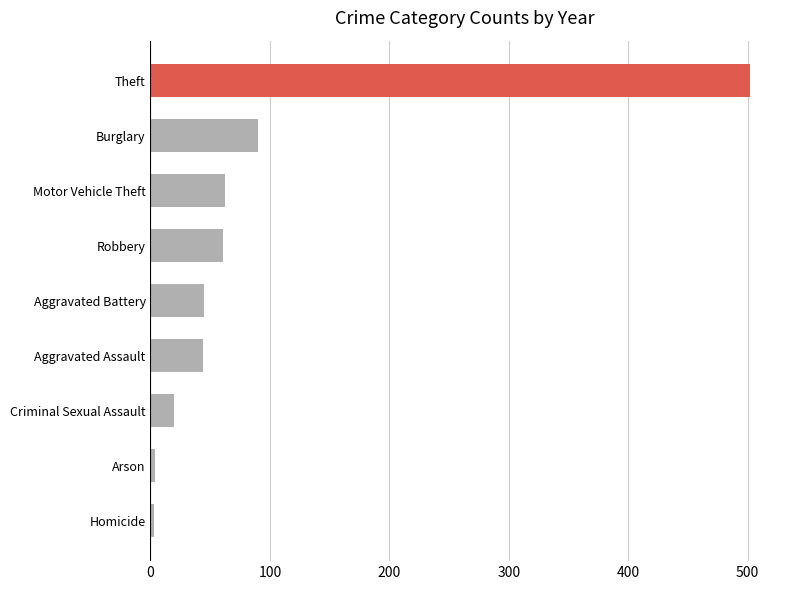

At which category does the chart reach its peak across all series?

Theft